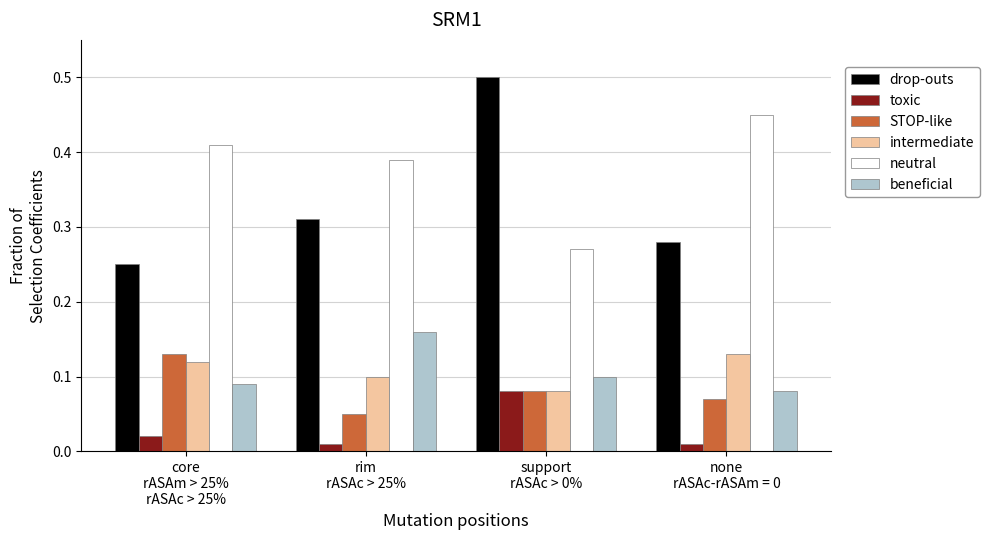

How many STOP-like values are between 0 and 1?

4